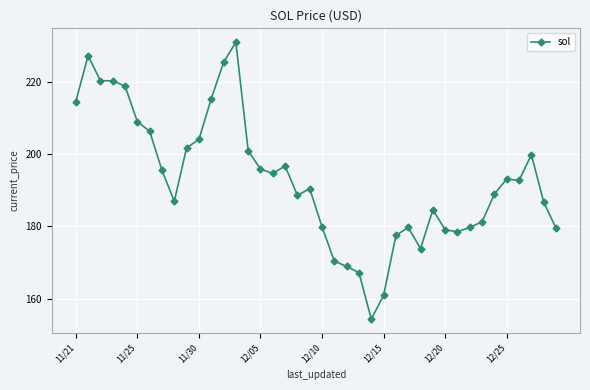

What is the value of the 11th point from the left?

204.1